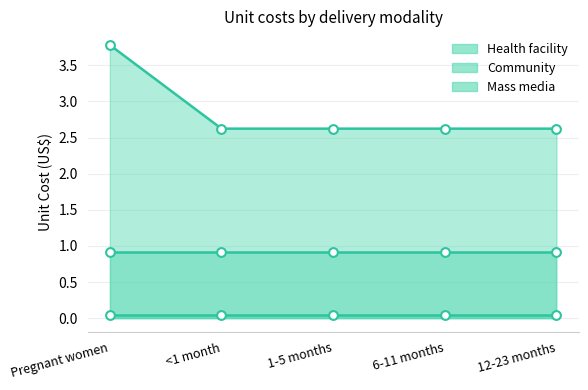

Which series reaches the minimum Y coordinate?

Mass media